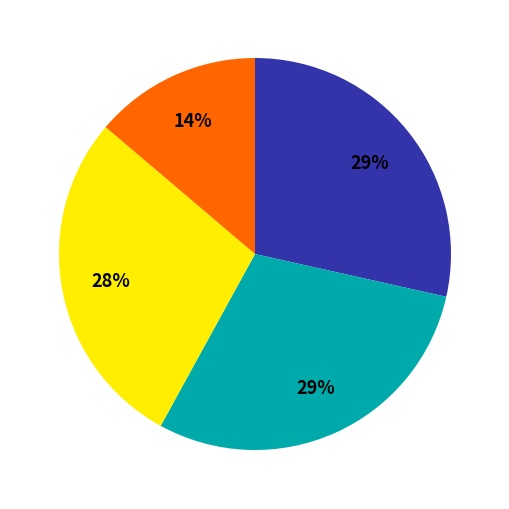

To the nearest percent, what is the average slice percentage?

25%